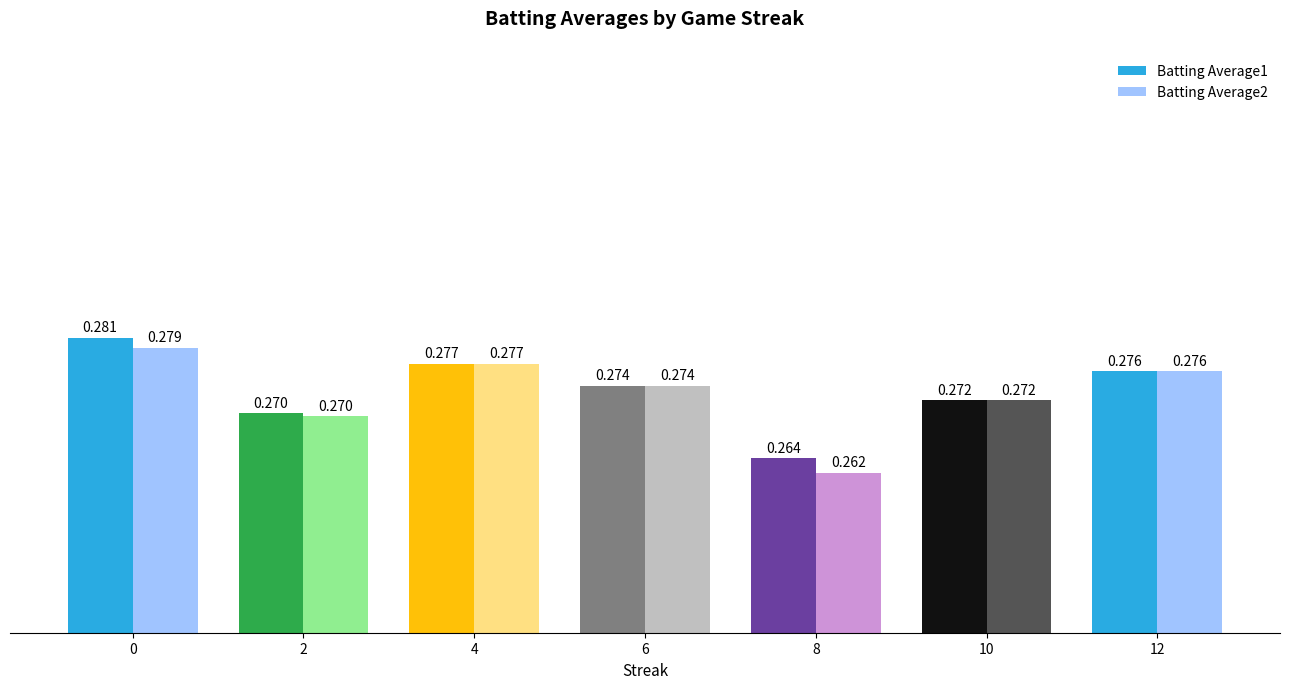

What is the sum of the Batting Average1 values at 12 and 0?

0.6